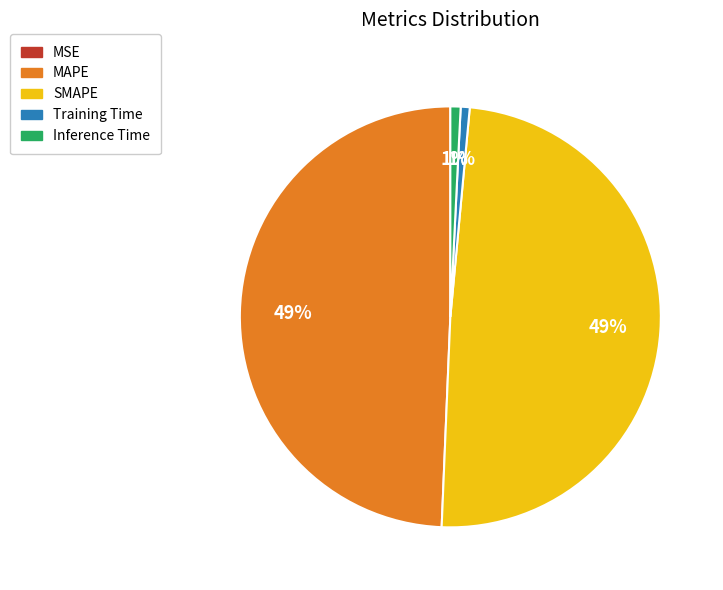

Is there a majority slice in this chart?

No